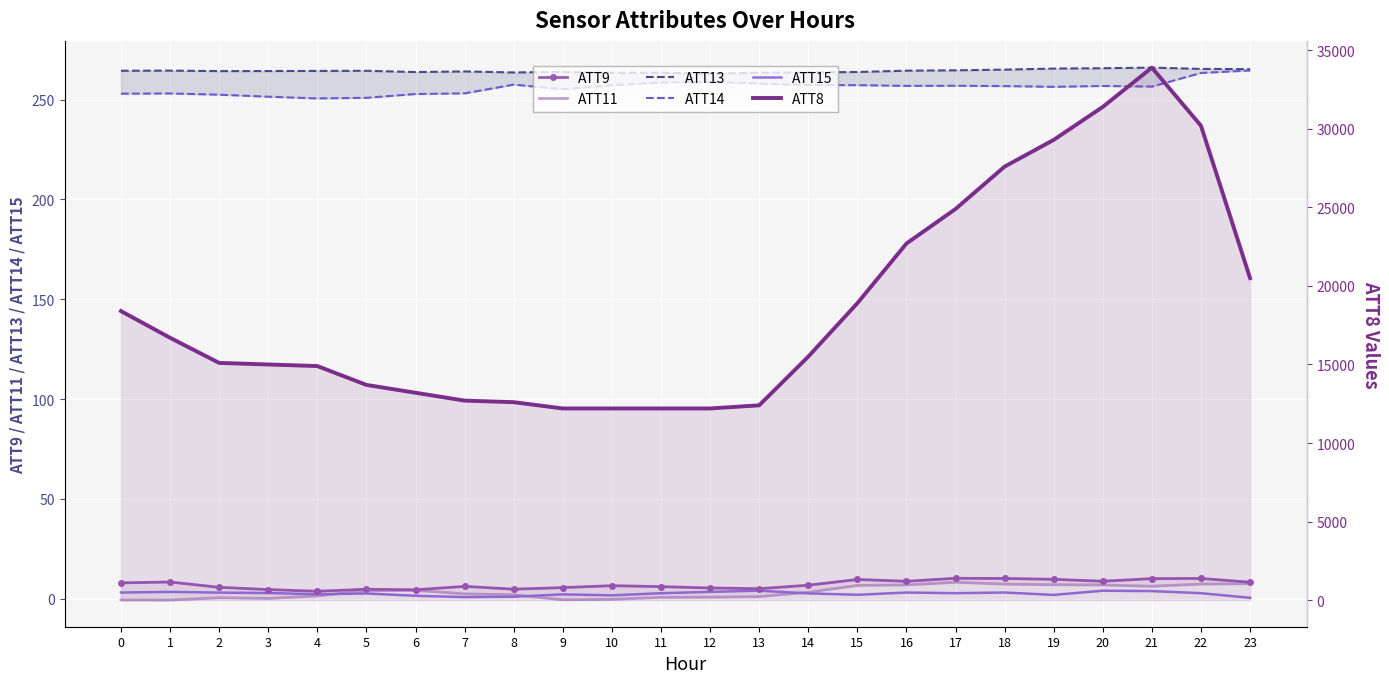

What is the minimum value shown in the chart?

-0.7